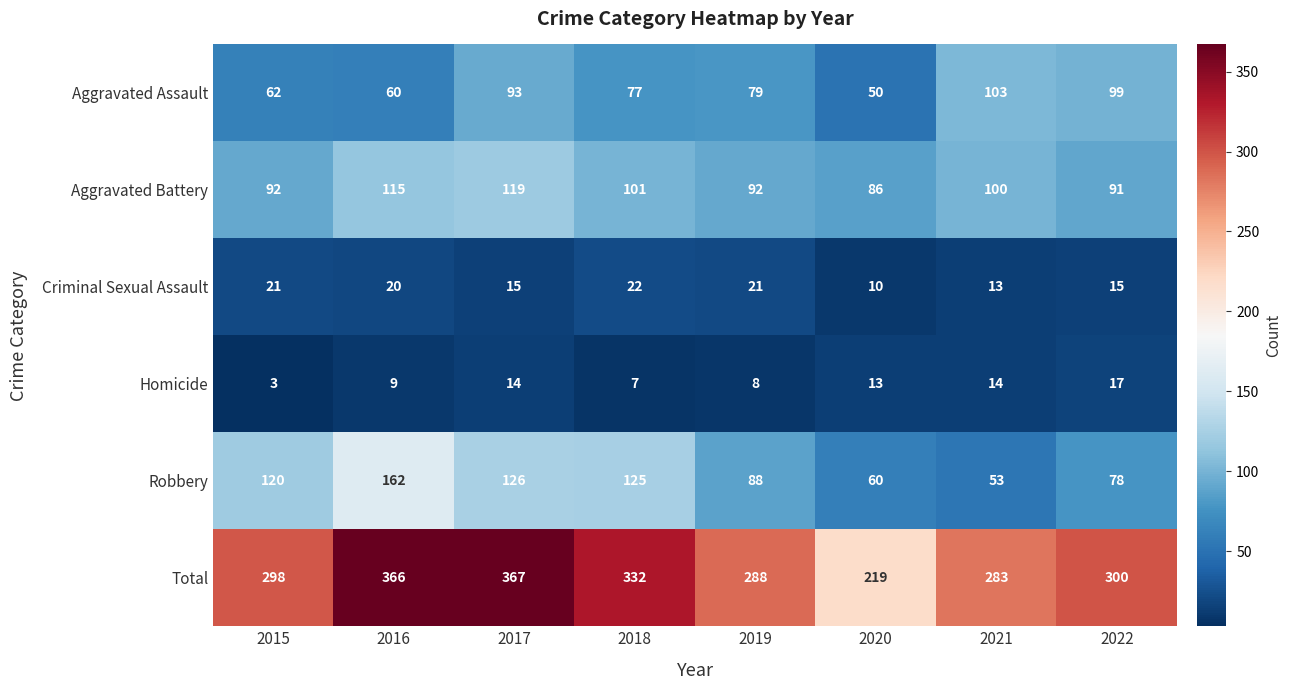

What is the difference between the second highest and second lowest values in the Criminal Sexual Assault series?

8